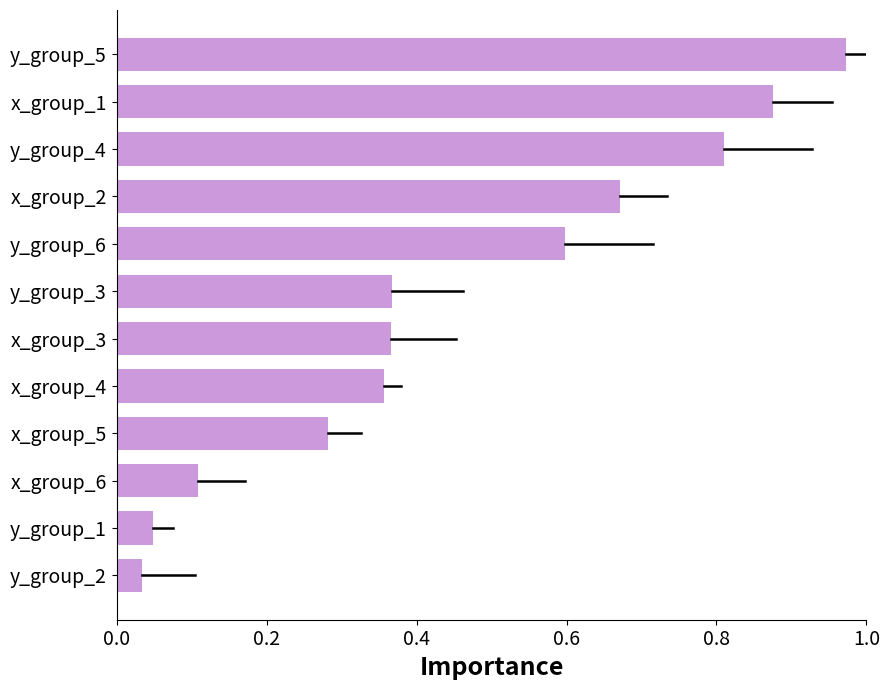

Between x_group_1 and y_group_2, which is larger?

x_group_1